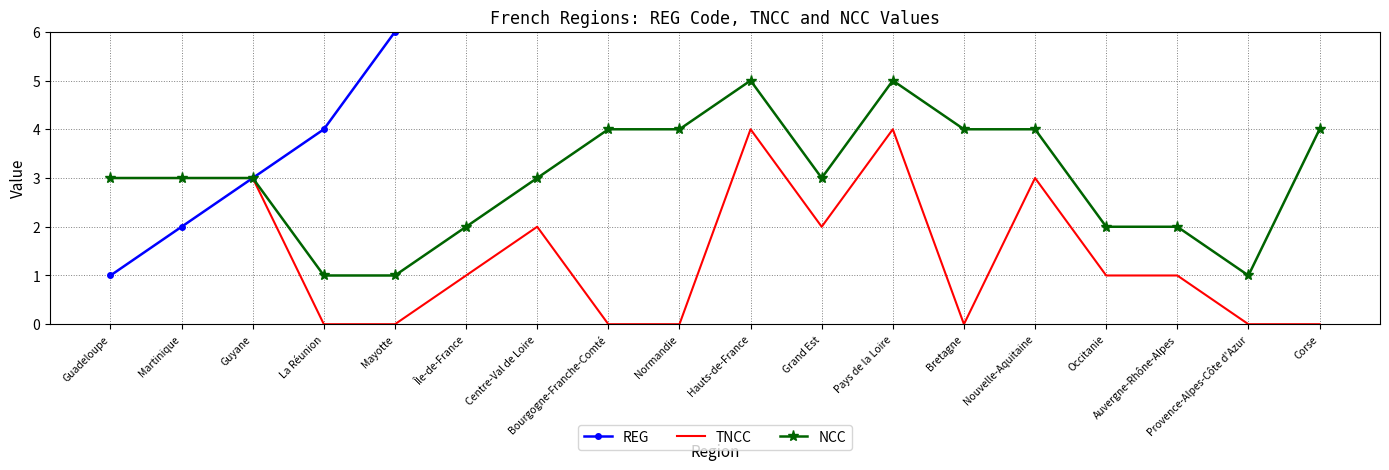

What is the difference between the maximum and minimum values in the REG series?

93